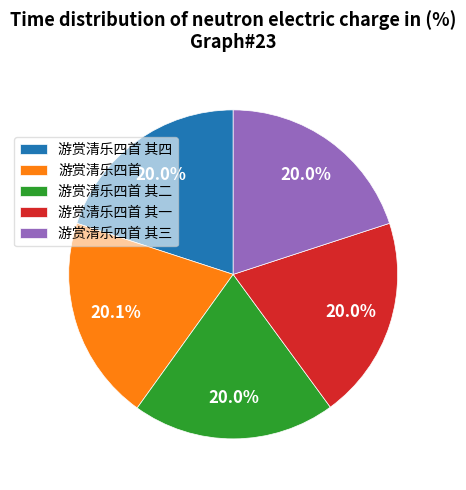

Does any single category account for the majority?

No